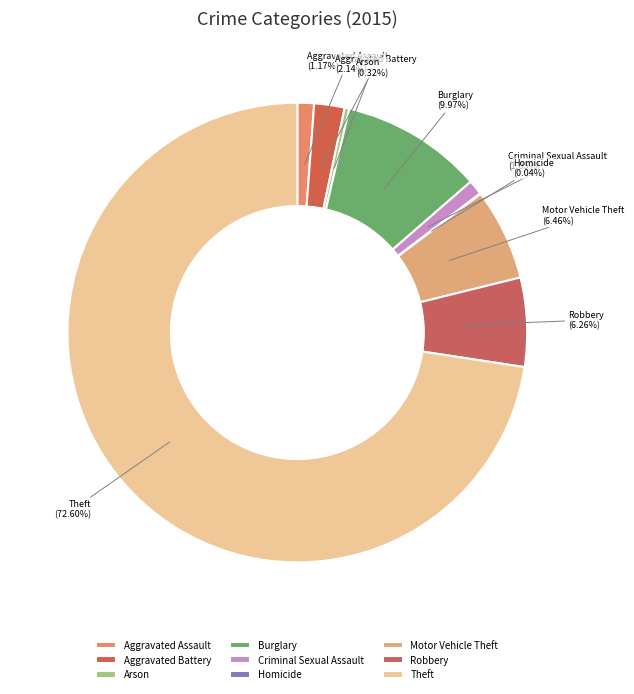

Is it true that Aggravated Assault is 1% of the pie?

True